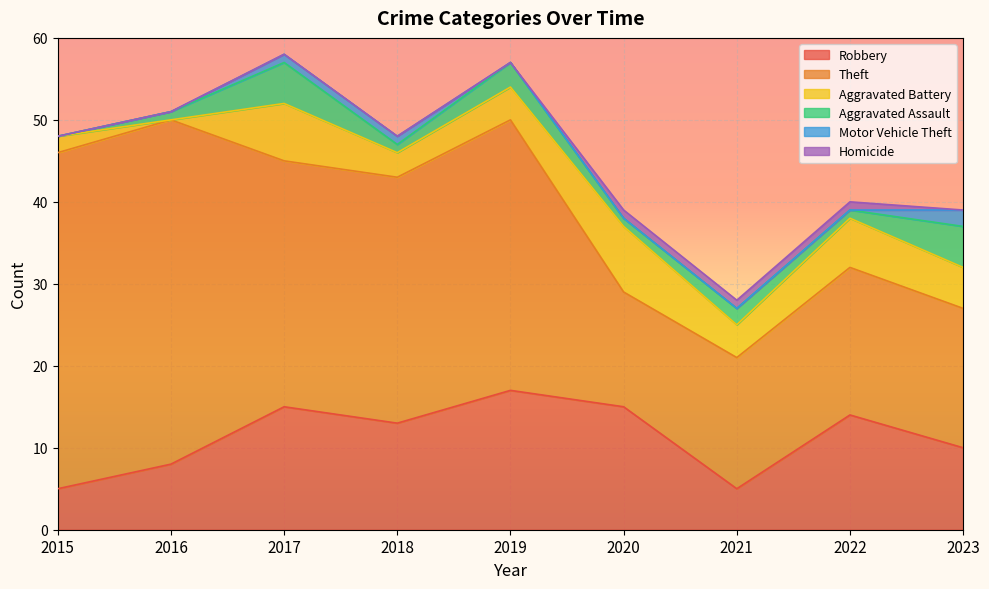

Which series has the largest total across all categories?

Theft